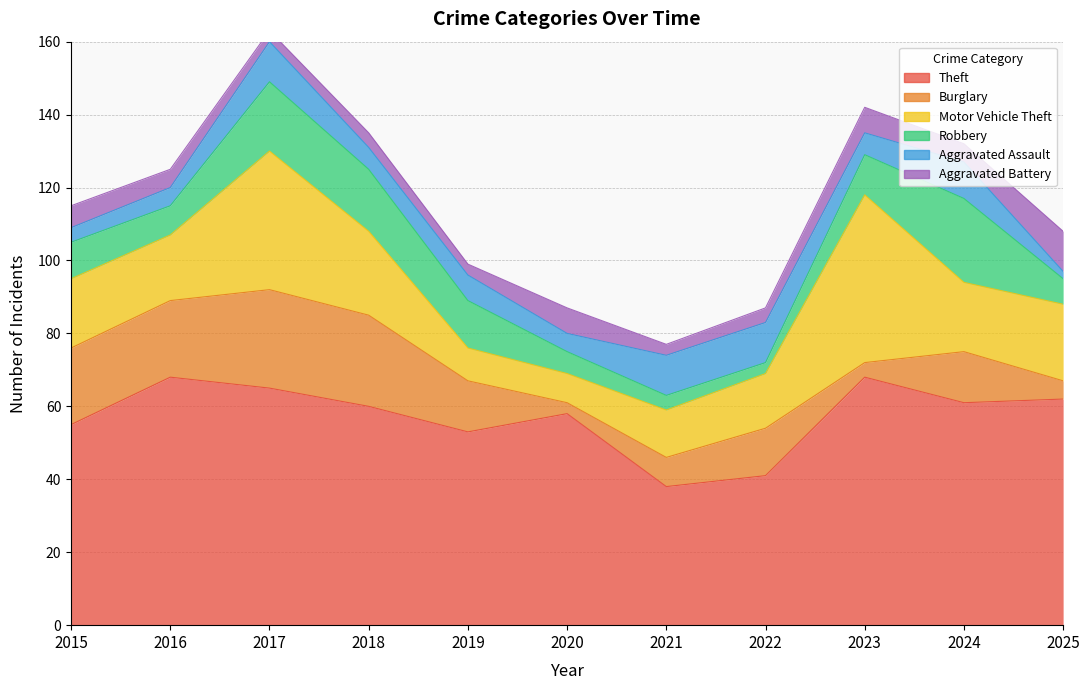

Which has a higher value, 2021 or 2020?

2020